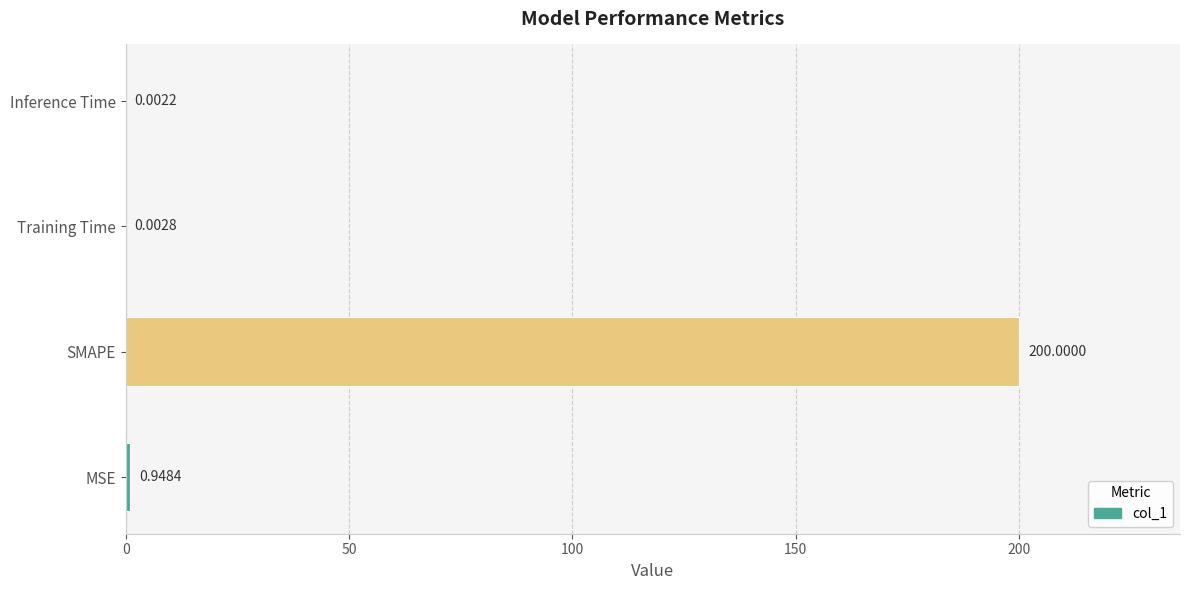

Where is the data nearest to the value 100?

MSE